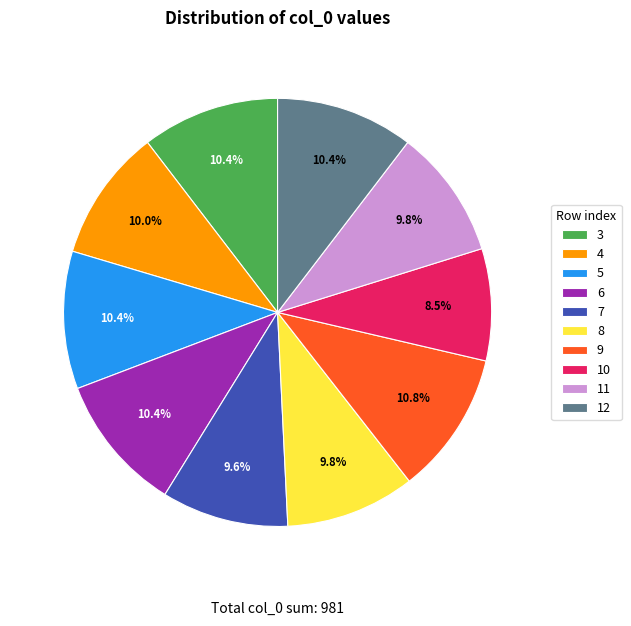

Is it true that 8 is 1% of the pie?

False